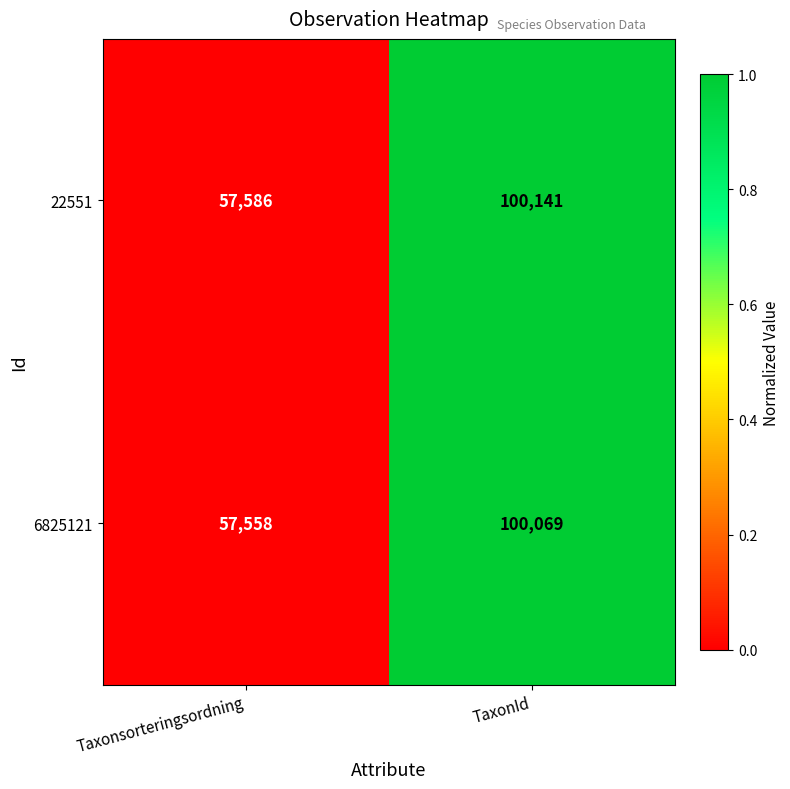

Read the 22551 value at Taxonsorteringsordning.

57586